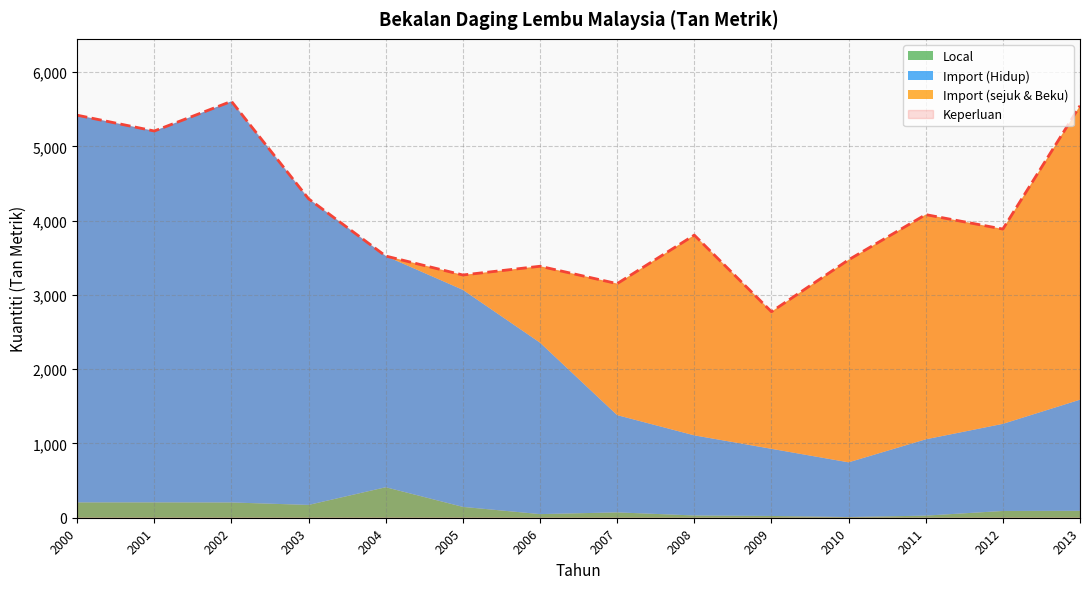

What is the average value of the Import (Hidup) series?

2557.4